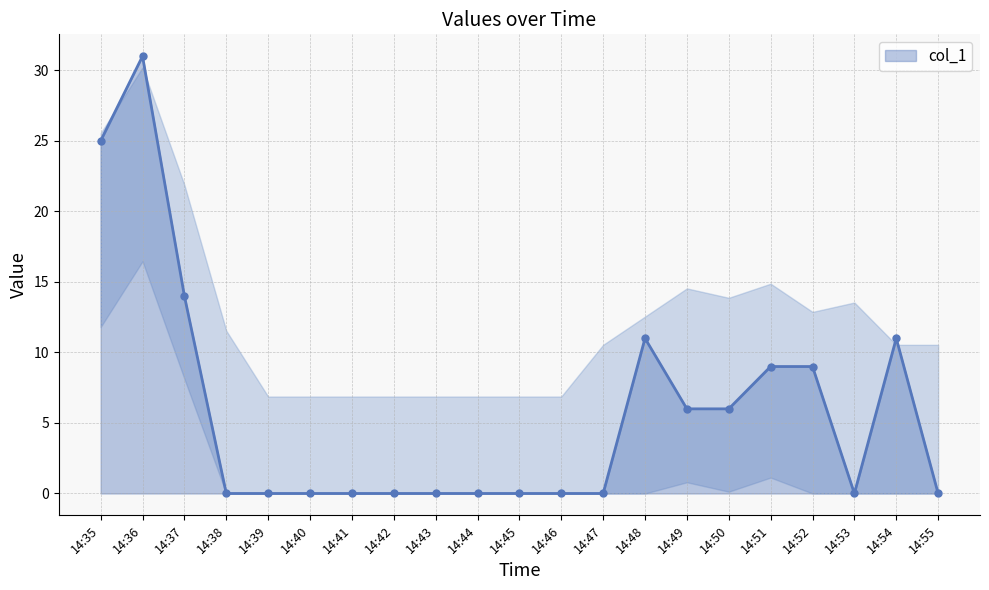

What is the maximum value shown in the chart?

31